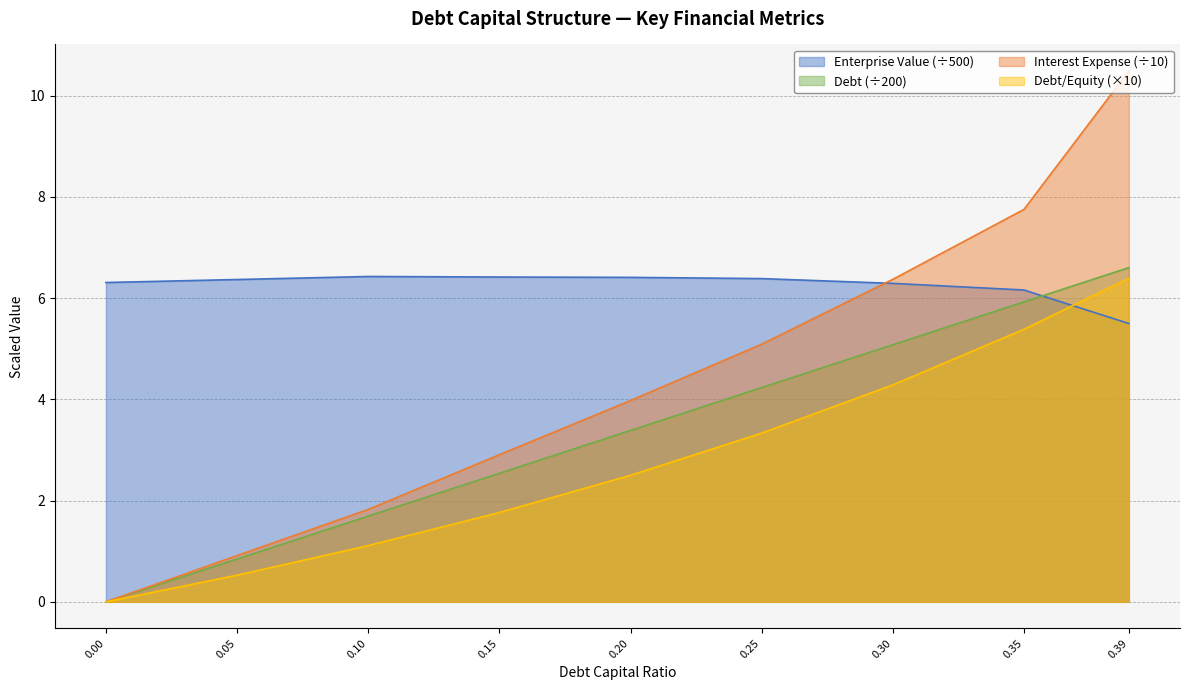

Reading left to right, list all the values displayed in this chart.

debt_capital: 0.0=0.0	0.05=0.8	0.1=1.7	0.15=2.5	0.2=3.4	0.25=4.2	0.3=5.1	0.35=5.9	0.39=6.6
enterprise_value: 0.0=6.3	0.05=6.4	0.1=6.4	0.15=6.4	0.2=6.4	0.25=6.4	0.3=6.3	0.35=6.2	0.39=5.5
debt: 0.0=0.0	0.05=0.5	0.1=1.1	0.15=1.8	0.2=2.5	0.25=3.3	0.3=4.3	0.35=5.4	0.39=6.4
interest_expense: 0.0=0.0	0.05=0.9	0.1=1.8	0.15=2.9	0.2=4.0	0.25=5.1	0.3=6.4	0.35=7.8	0.39=10.5